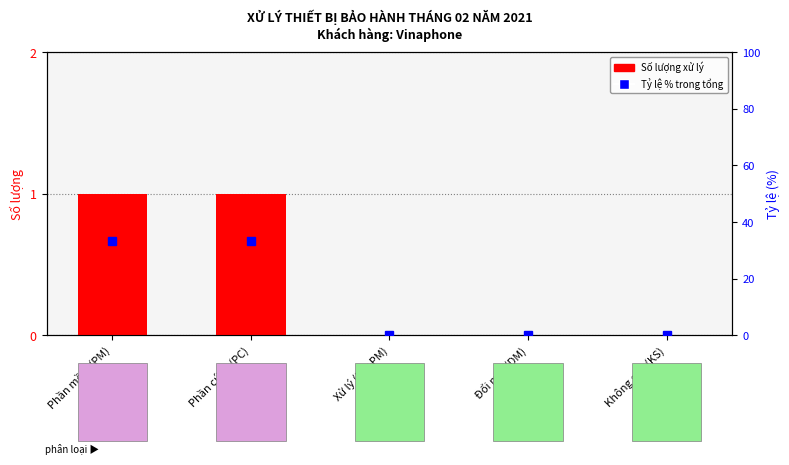

What is the sum of all values?

2